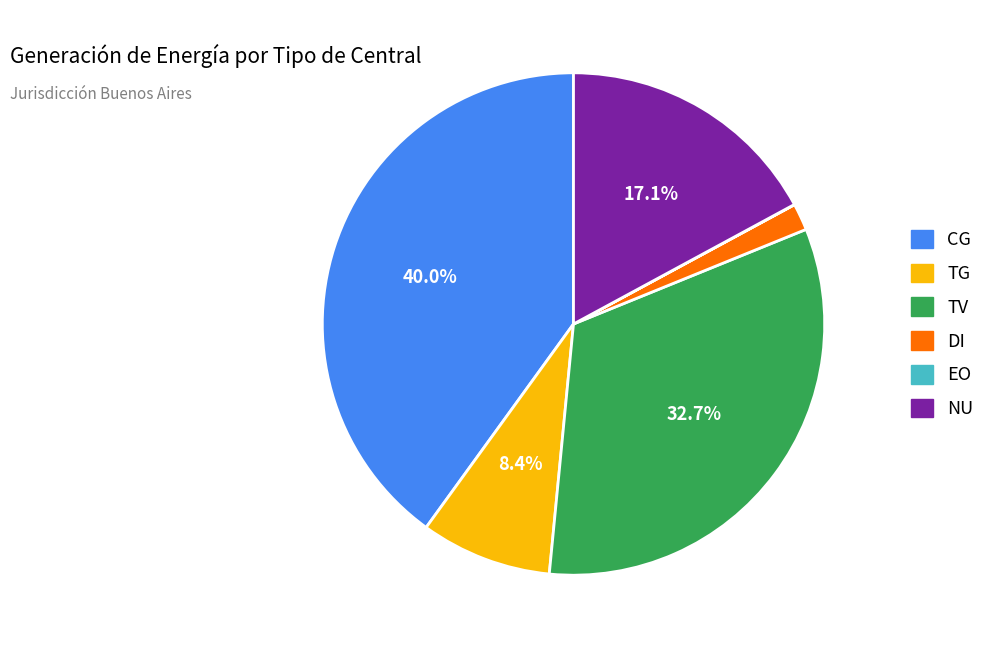

Is there a majority slice in this chart?

No